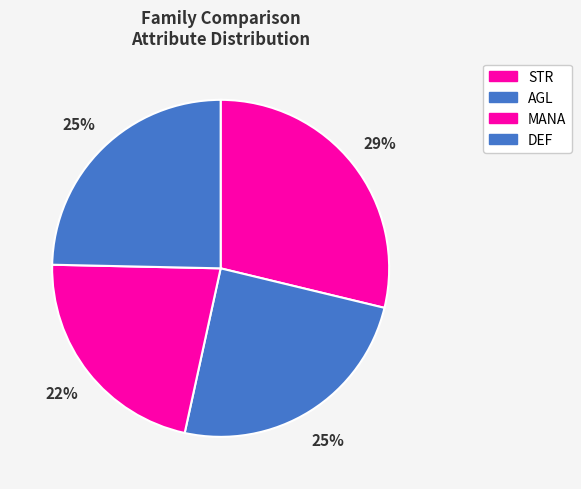

Is the sum of DEF and MANA greater than half?

No